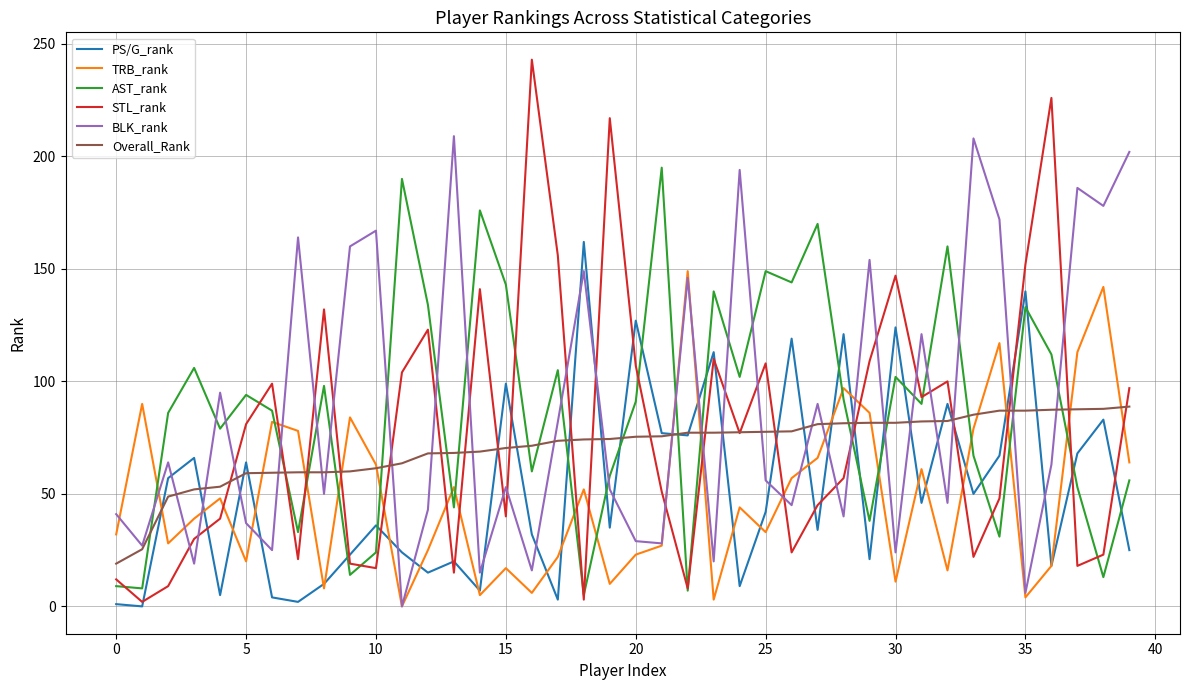

Rank the series by their maximum value, from highest to lowest.

STL_rank, BLK_rank, AST_rank, PS/G_rank, TRB_rank, Overall_Rank